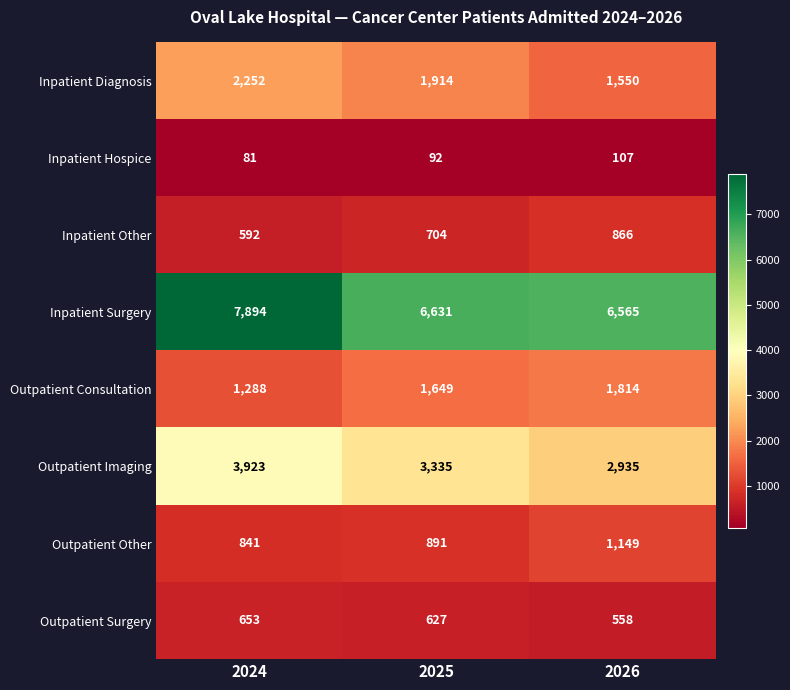

What is the spread (max minus min) of values at 2024?

7813